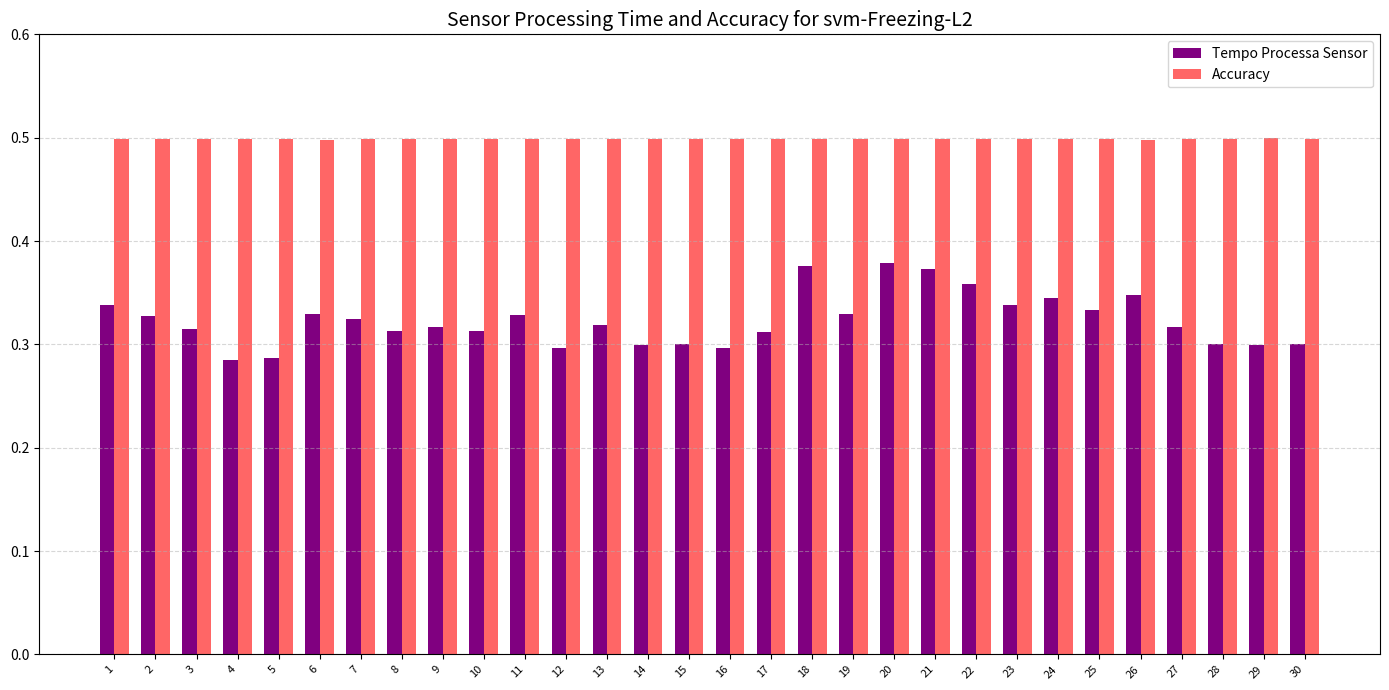

Is the value of Tempo Processa Sensor at 23 greater than the value of Accuracy at 14?

No